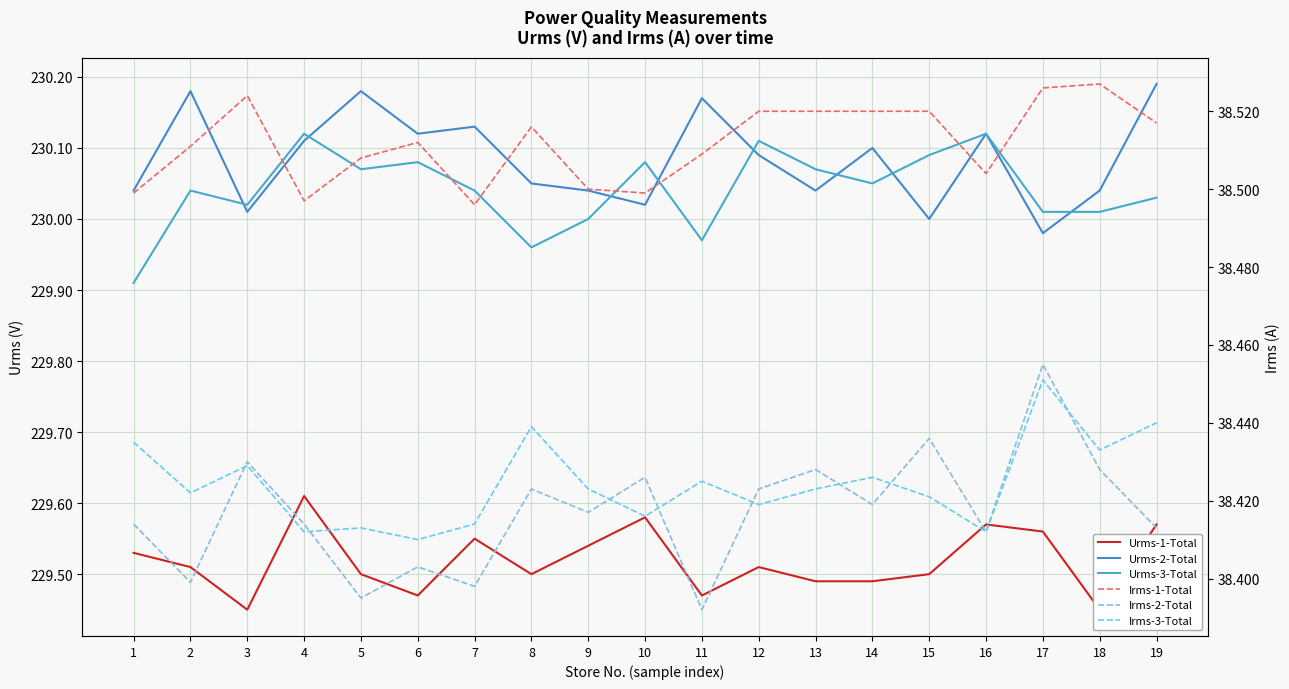

At 14, list the series in order from largest to smallest.

Urms-2-Total, Urms-3-Total, Urms-1-Total, Irms-1-Total, Irms-3-Total, Irms-2-Total